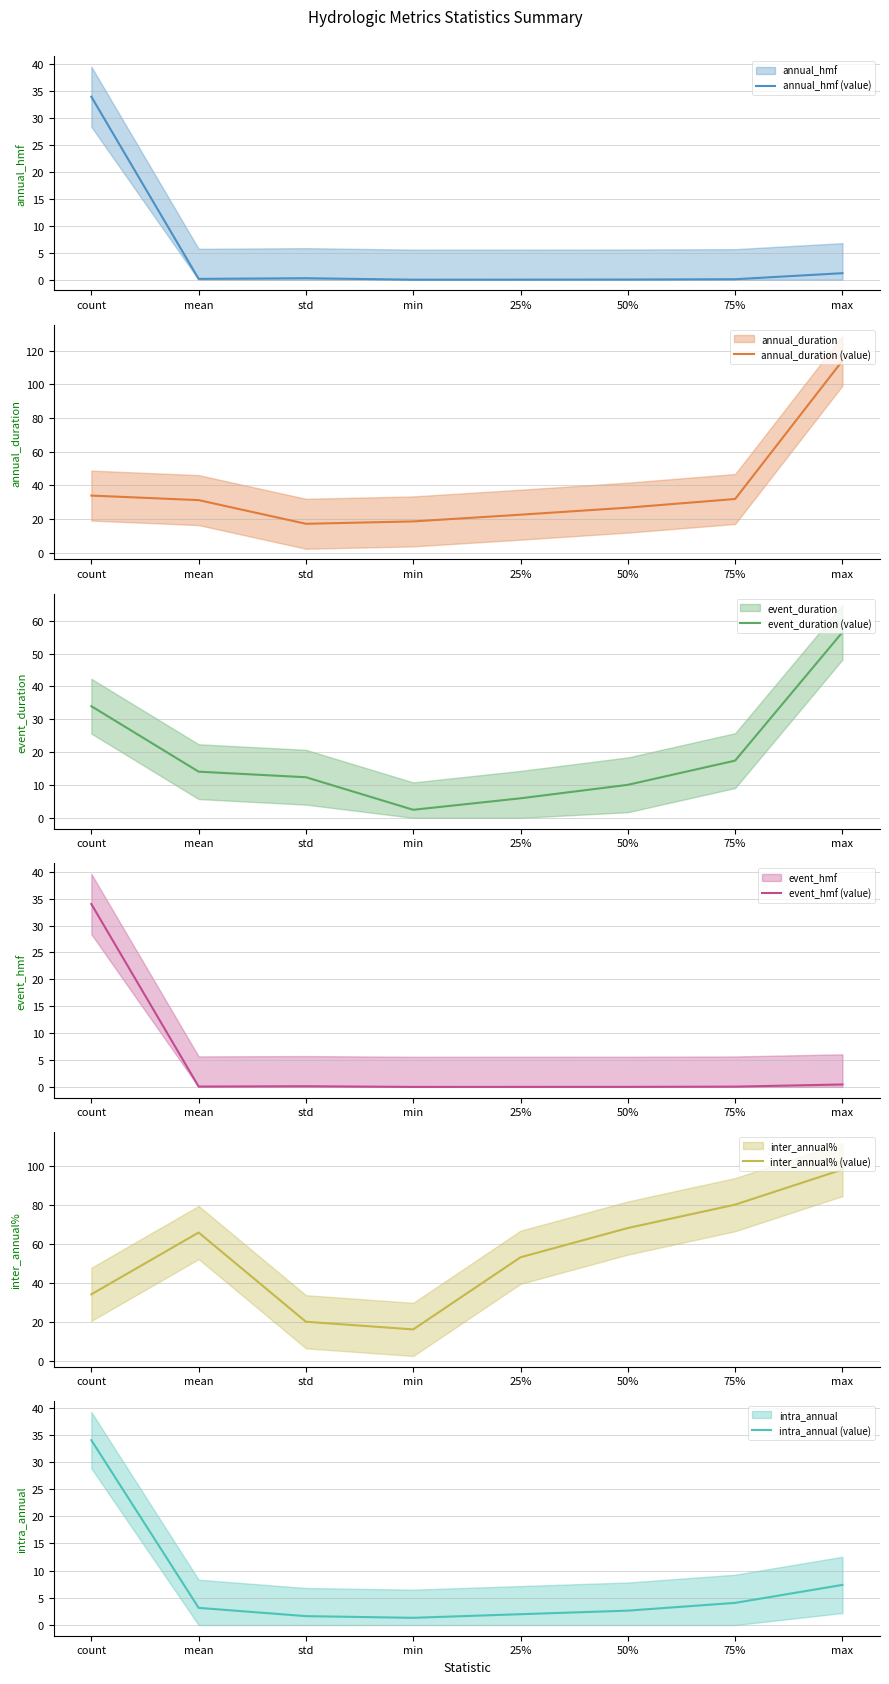

Rank the series by their maximum value, from lowest to highest.

annual_hmf (value), event_hmf (value), intra_annual (value), event_duration (value), inter_annual% (value), annual_duration (value)